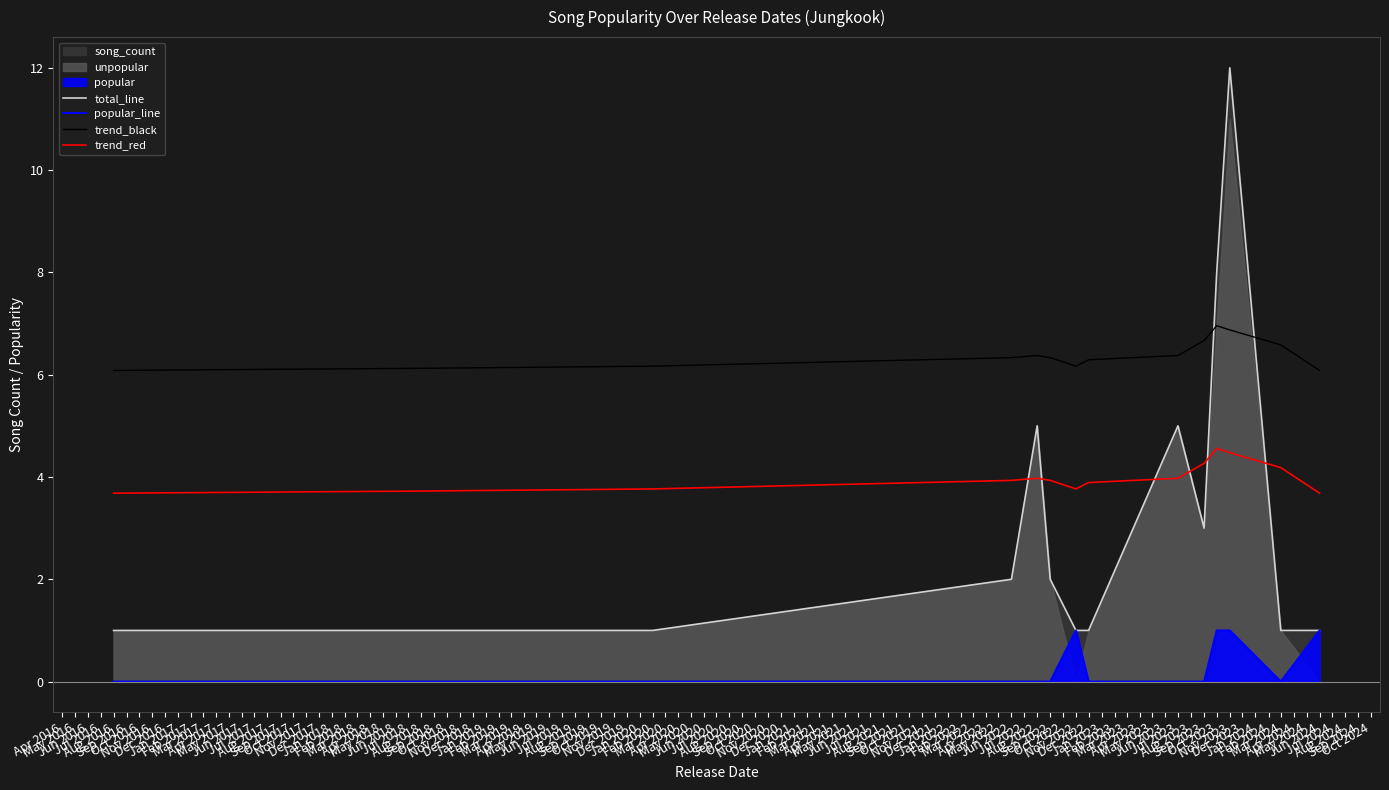

What is the difference between the trend_red values at Dec 2022 and Jul 2023?

0.1